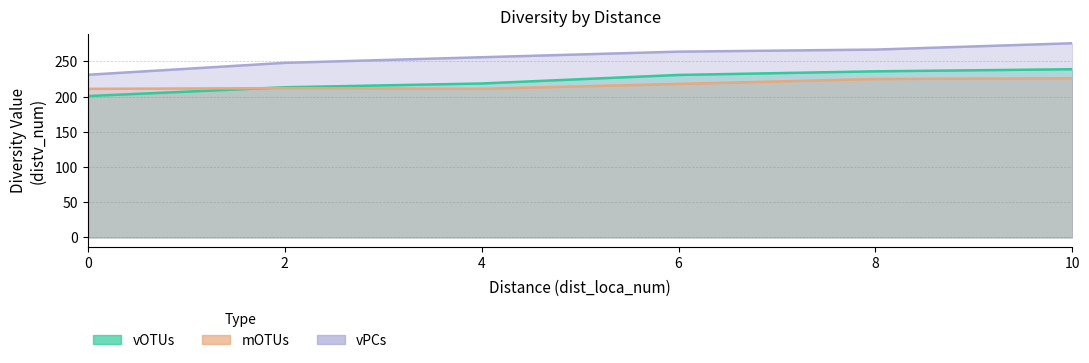

True or false: mOTUs has more than 1 interior local peaks.

False